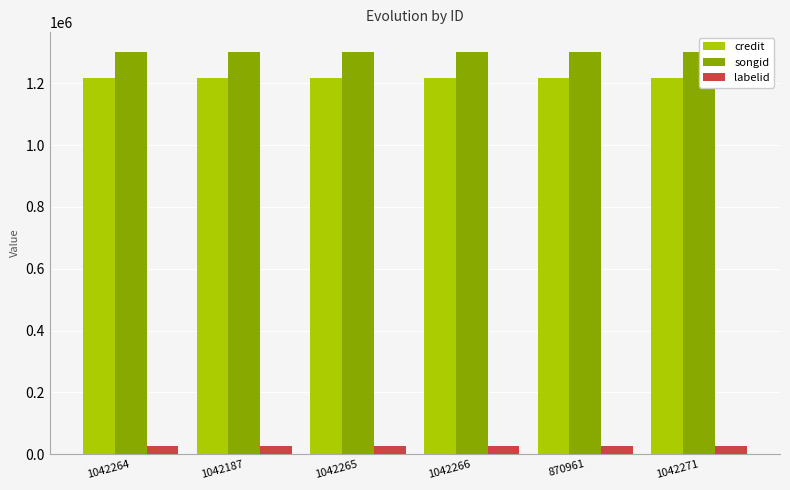

What is the value of the songid bar at the 2nd from the left?

1300351